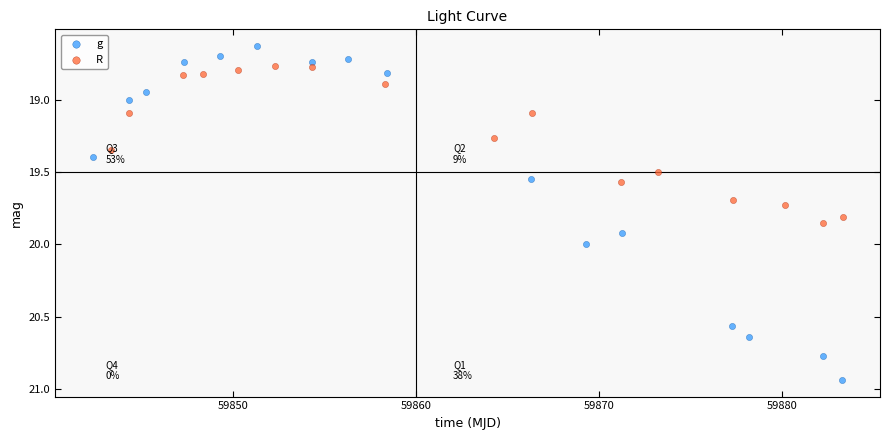

Which series has the largest Y range (max minus min)?

g